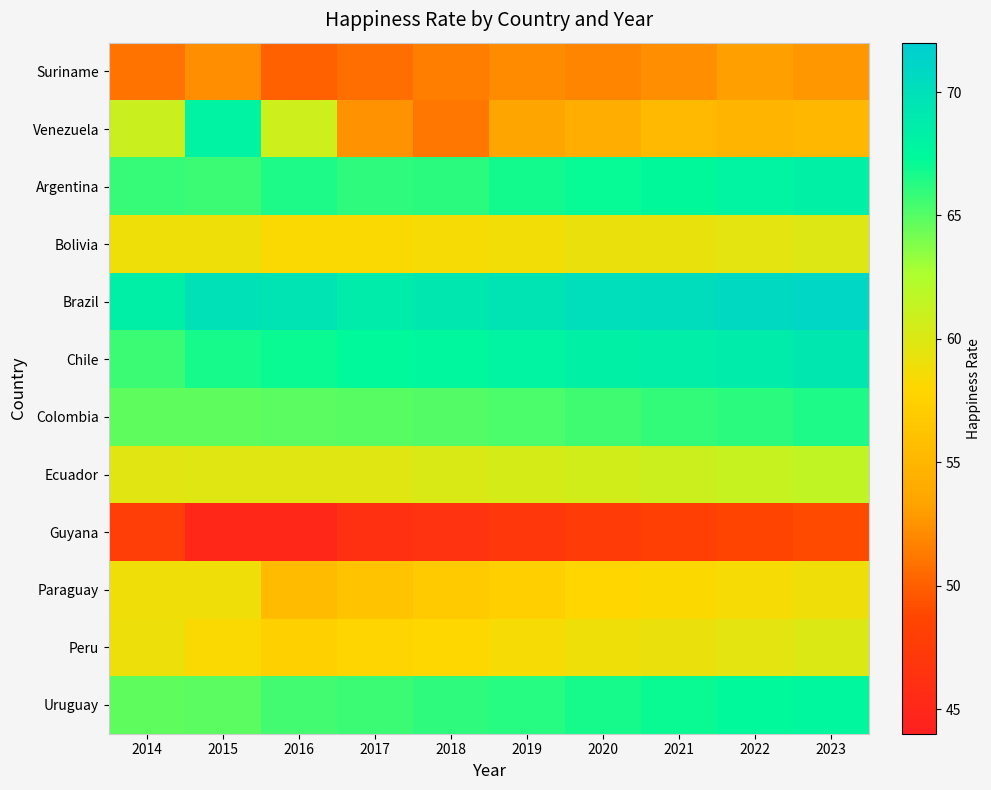

Reading left to right, list all the values displayed in this chart.

Suriname: 2014=51.0	2015=52.3	2016=50.1	2017=50.7	2018=51.5	2019=52.1	2020=51.8	2021=52.3	2022=53.1	2023=52.7
Venezuela: 2014=61.0	2015=68.1	2016=60.8	2017=52.5	2018=51.2	2019=53.4	2020=54.1	2021=55.3	2022=54.8	2023=55.1
Argentina: 2014=65.8	2015=65.7	2016=66.5	2017=66.0	2018=66.2	2019=66.8	2020=67.1	2021=67.5	2022=67.9	2023=68.2
Bolivia: 2014=58.9	2015=58.9	2016=58.2	2017=58.2	2018=58.5	2019=58.7	2020=59.1	2021=59.3	2022=59.6	2023=59.9
Brazil: 2014=68.5	2015=69.8	2016=69.5	2017=68.8	2018=69.1	2019=69.5	2020=70.1	2021=70.3	2022=70.7	2023=71.0
Chile: 2014=65.7	2015=66.7	2016=67.0	2017=67.3	2018=67.6	2019=67.9	2020=68.2	2021=68.5	2022=68.8	2023=69.1
Colombia: 2014=64.8	2015=64.8	2016=64.8	2017=64.9	2018=65.1	2019=65.3	2020=65.6	2021=65.9	2022=66.2	2023=66.5
Ecuador: 2014=59.7	2015=59.8	2016=59.8	2017=59.8	2018=60.1	2019=60.3	2020=60.6	2021=60.9	2022=61.2	2023=61.5
Guyana: 2014=47.7	2015=45.2	2016=45.2	2017=46.1	2018=46.5	2019=47.0	2020=47.5	2021=48.0	2022=48.5	2023=49.0
Paraguay: 2014=58.8	2015=58.8	2016=55.4	2017=56.2	2018=56.8	2019=57.3	2020=57.9	2021=58.2	2022=58.5	2023=58.8
Peru: 2014=59.0	2015=58.2	2016=57.4	2017=57.8	2018=58.1	2019=58.5	2020=58.9	2021=59.2	2022=59.6	2023=60.0
Uruguay: 2014=64.8	2015=64.8	2016=65.5	2017=65.7	2018=66.0	2019=66.3	2020=66.7	2021=67.0	2022=67.3	2023=67.6